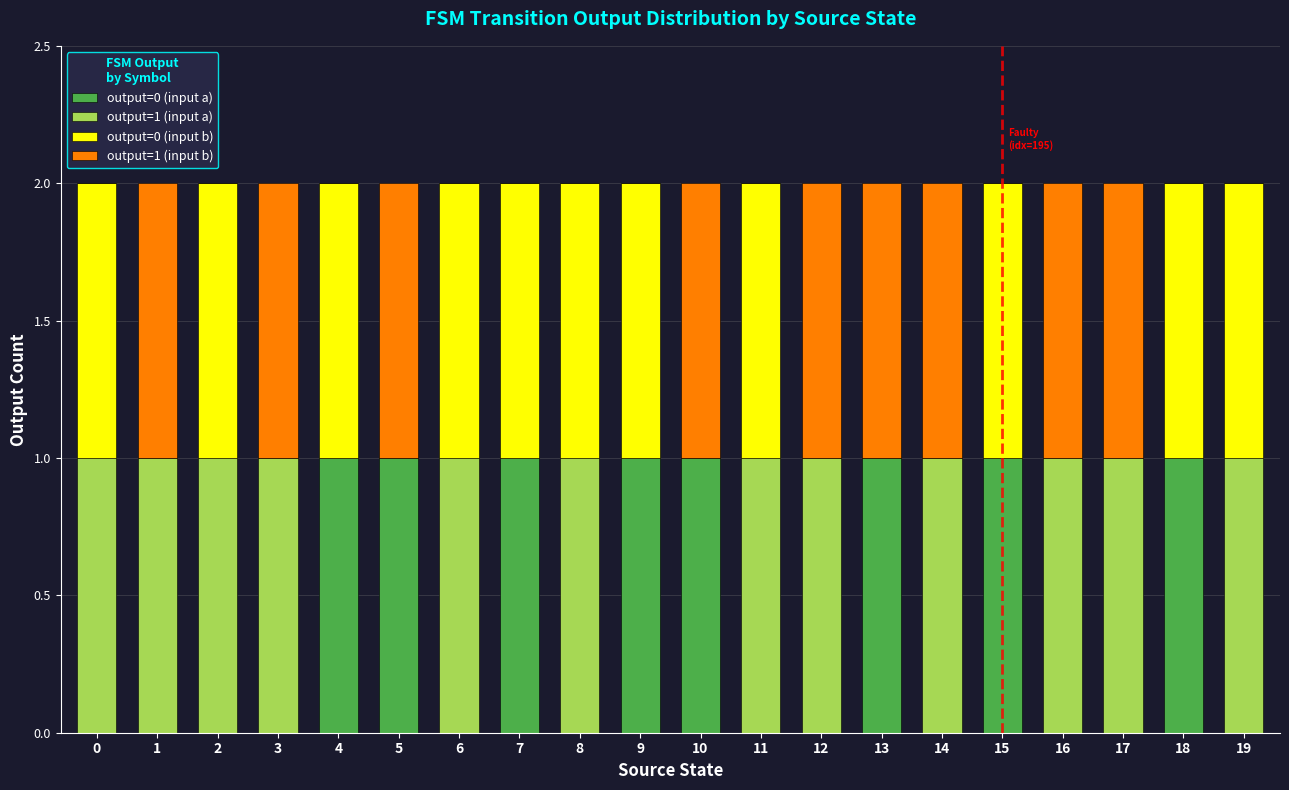

The value of output=0 (input a) at 14 is 0. True or false?

True